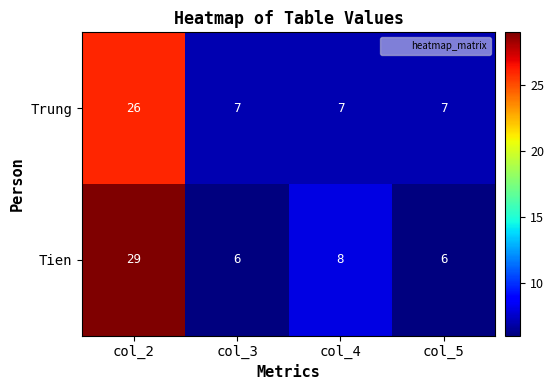

Which series has the largest range (max minus min)?

Tien